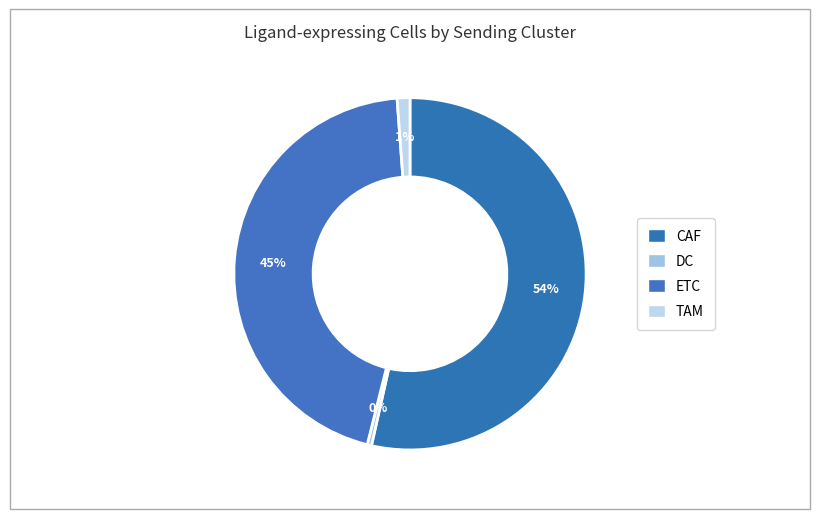

Do TAM and CAF together represent more than half of the pie?

Yes